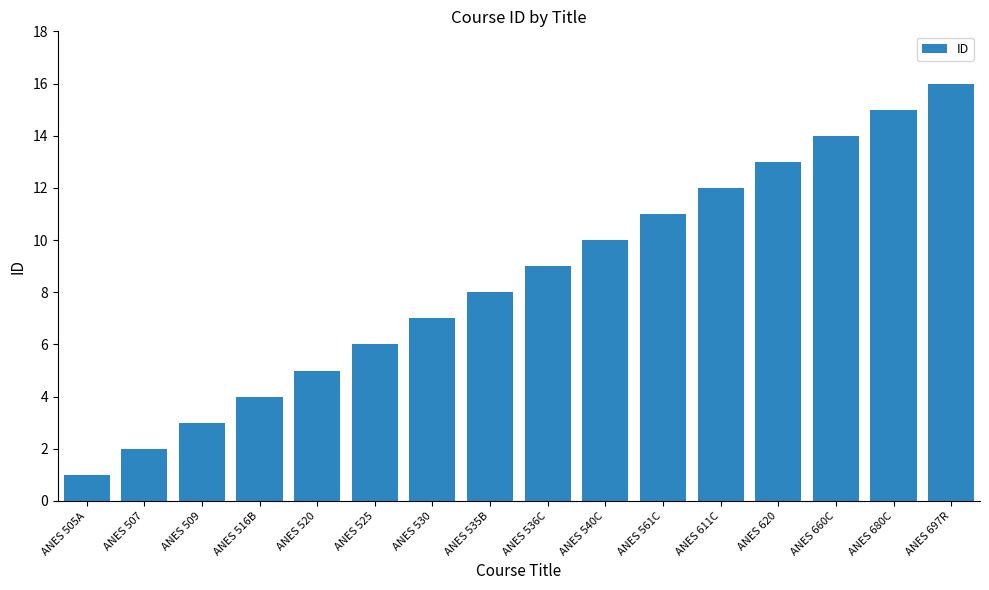

What is the label of the 7th bar from the right?

ANES 540C